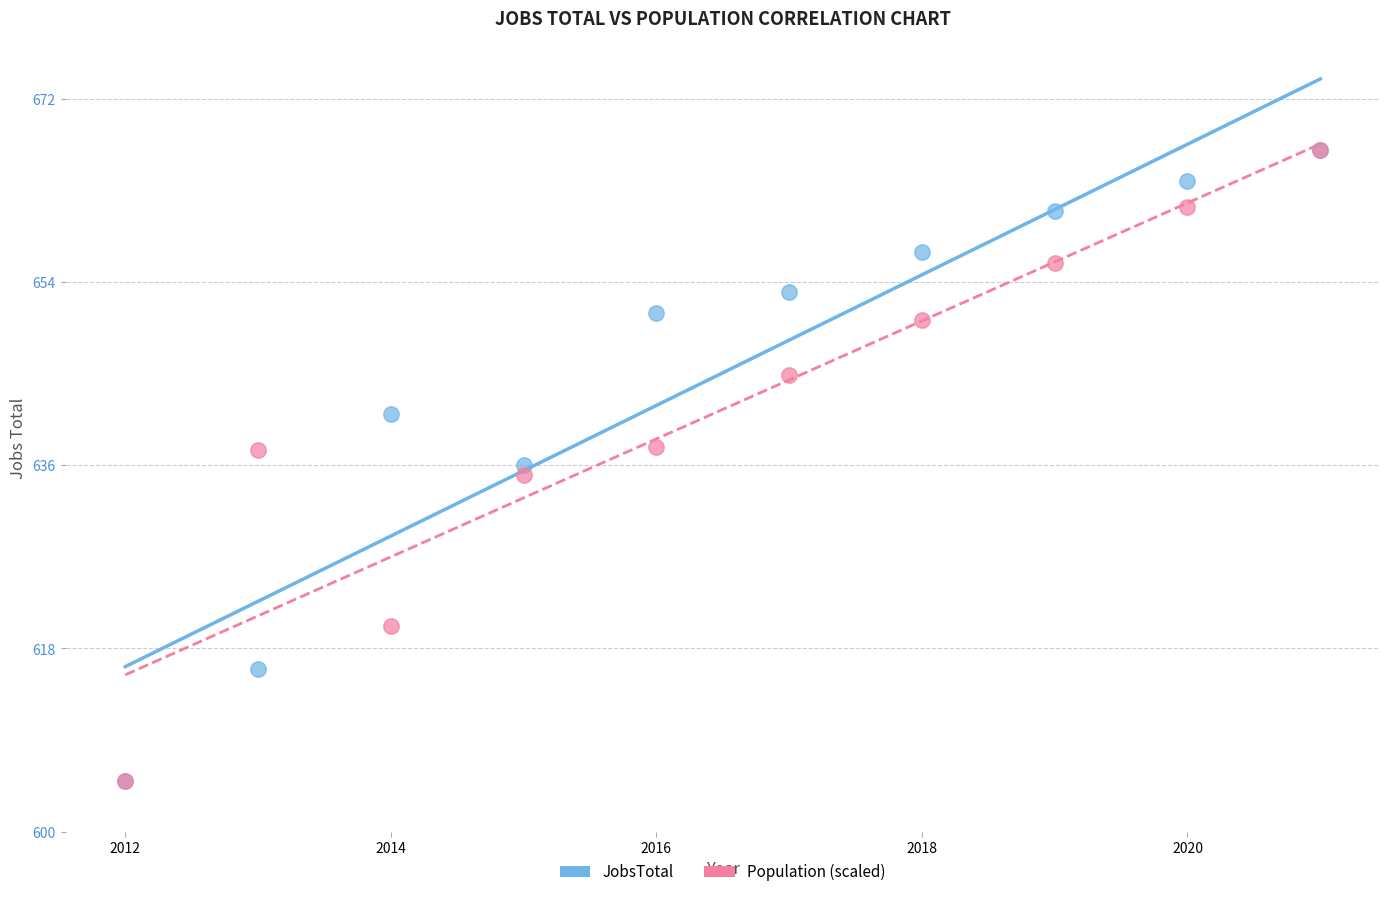

What are all the series names shown in the legend?

JobsTotal, Population (scaled)